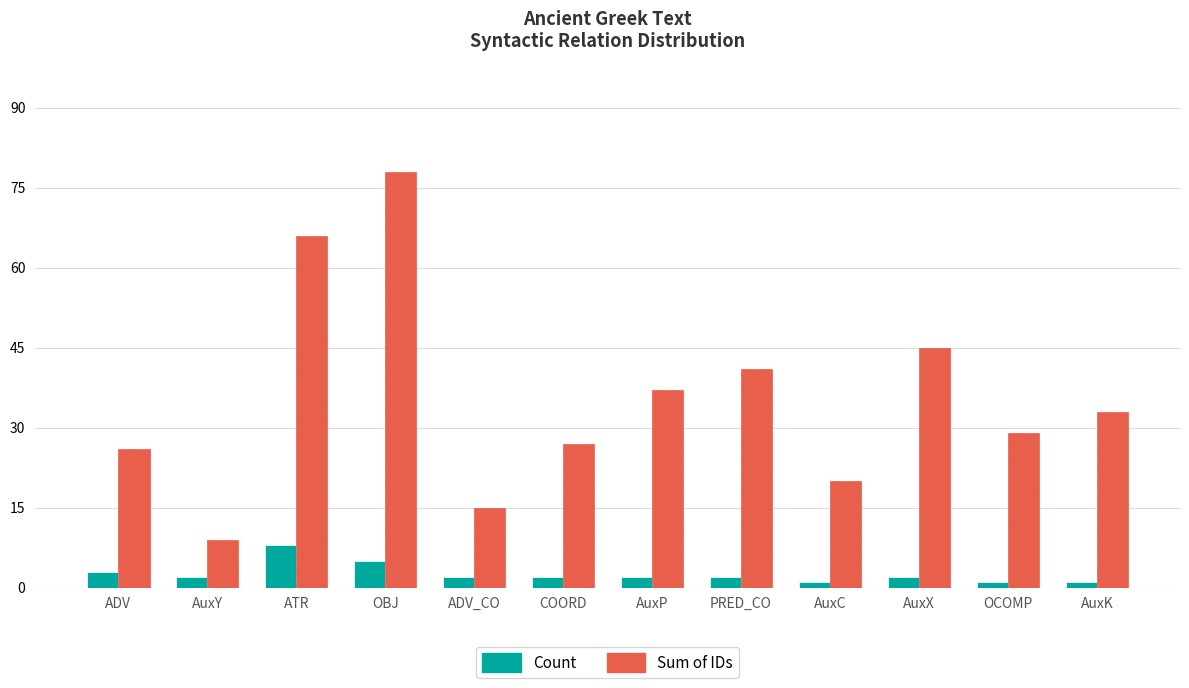

What is the difference between the highest and lowest values at AuxC?

19